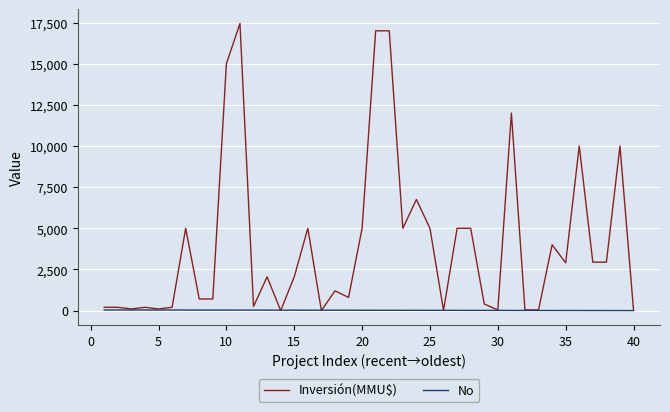

Does the chart display data point markers on the line(s)?

No